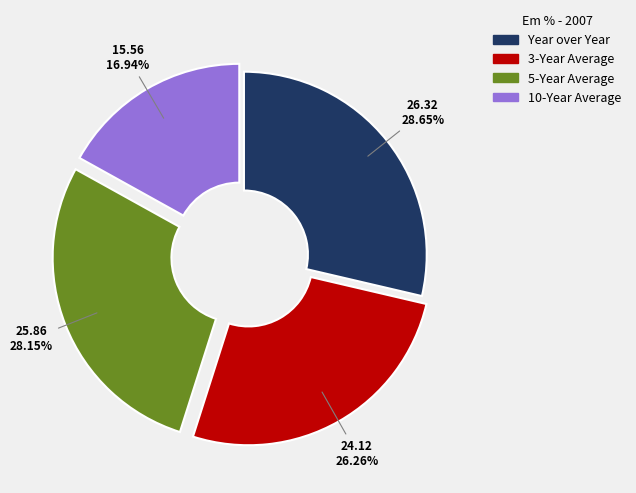

Is the sum of 10-Year Average and 5-Year Average greater than half?

No